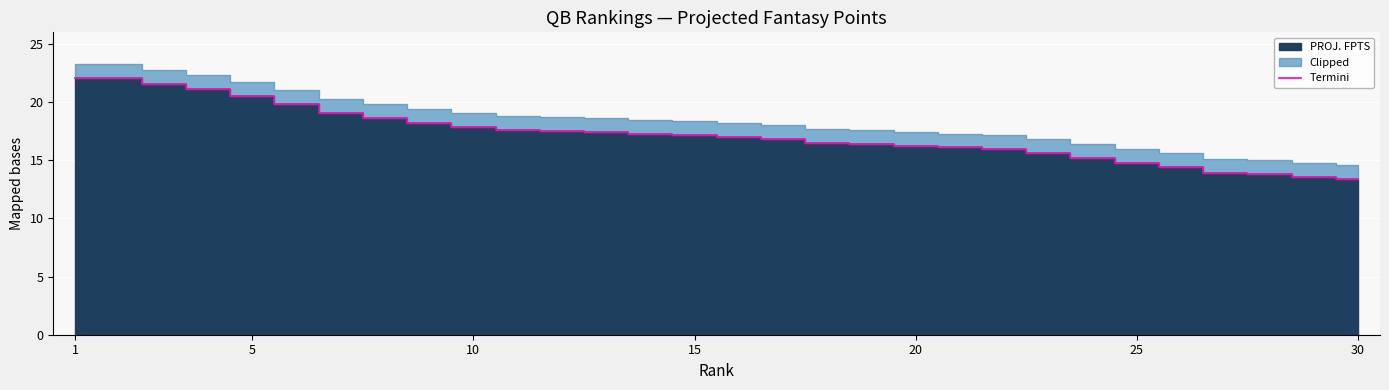

What is the sum of all values?

517.7